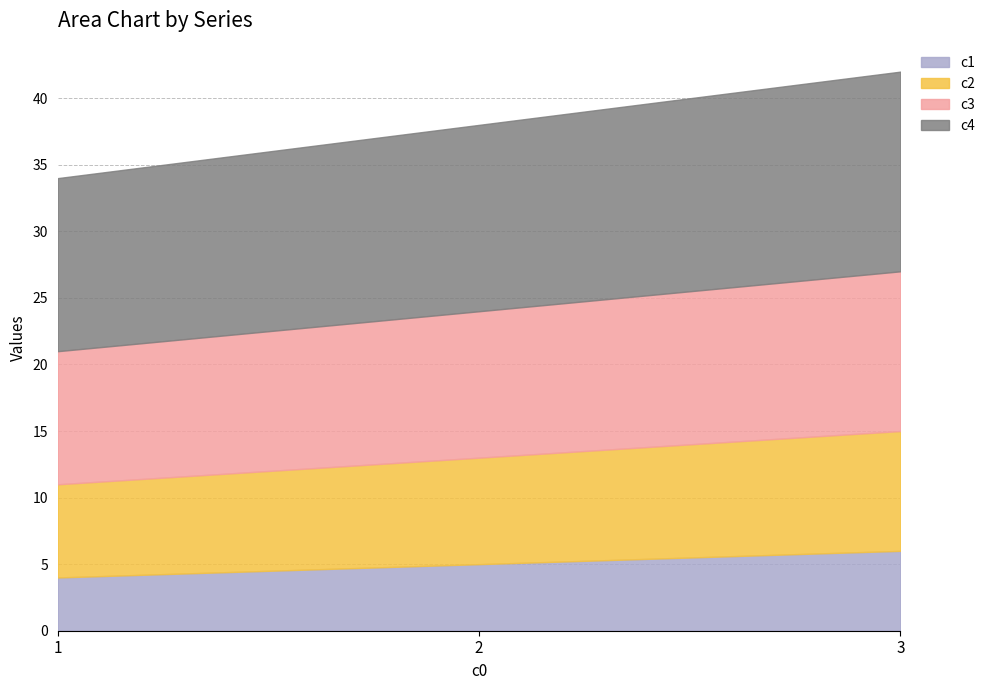

Rank the series by their maximum value, from highest to lowest.

c4, c3, c2, c1